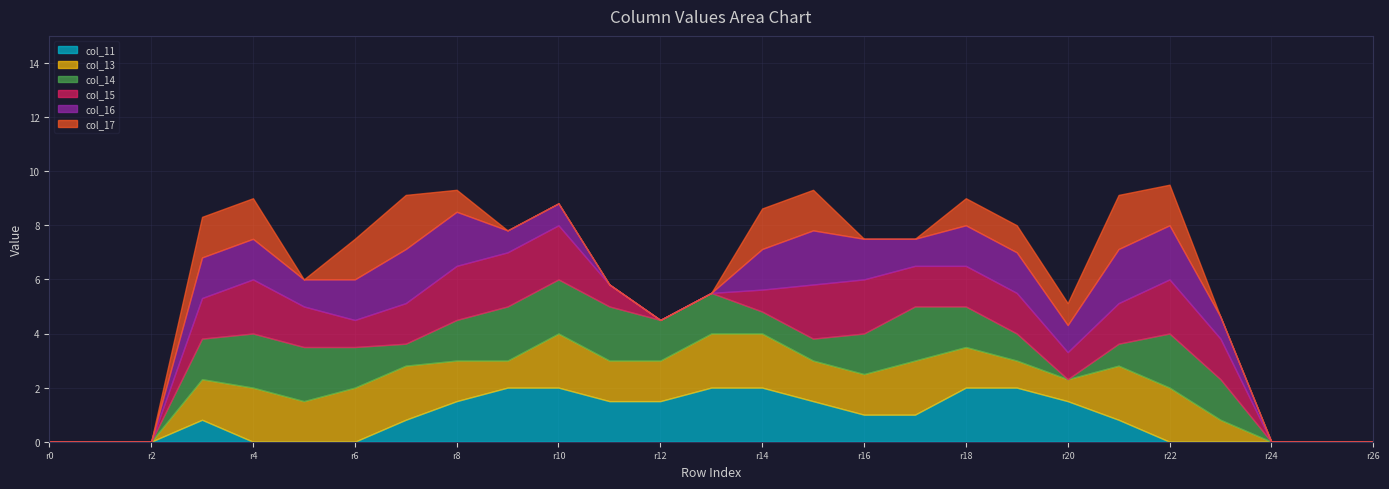

Reading right to left, what are all the values shown in this chart?

col_11: 0.0	0.0	0.0	0.0	0.0	0.8	1.5	2.0	2.0	1.0	1.0	1.5	2.0	2.0	1.5	1.5	2.0	2.0	1.5	0.8	0.0	0.0	0.0	0.8	0.0	0.0	0.0
col_13: 0.0	0.0	0.0	0.8	2.0	2.0	0.8	1.0	1.5	2.0	1.5	1.5	2.0	2.0	1.5	1.5	2.0	1.0	1.5	2.0	2.0	1.5	2.0	1.5	0.0	0.0	0.0
col_14: 0.0	0.0	0.0	1.5	2.0	0.8	0.0	1.0	1.5	2.0	1.5	0.8	0.8	1.5	1.5	2.0	2.0	2.0	1.5	0.8	1.5	2.0	2.0	1.5	0.0	0.0	0.0
col_15: 0.0	0.0	0.0	1.5	2.0	1.5	1.0	1.5	1.5	1.5	2.0	2.0	0.8	0.0	0.0	0.8	2.0	2.0	2.0	1.5	1.0	1.5	2.0	1.5	0.0	0.0	0.0
col_16: 0.0	0.0	0.0	0.8	2.0	2.0	1.0	1.5	1.5	1.0	1.5	2.0	1.5	0.0	0.0	0.0	0.8	0.8	2.0	2.0	1.5	1.0	1.5	1.5	0.0	0.0	0.0
col_17: 0.0	0.0	0.0	0.0	1.5	2.0	0.8	1.0	1.0	0.0	0.0	1.5	1.5	0.0	0.0	0.0	0.0	0.0	0.8	2.0	1.5	0.0	1.5	1.5	0.0	0.0	0.0